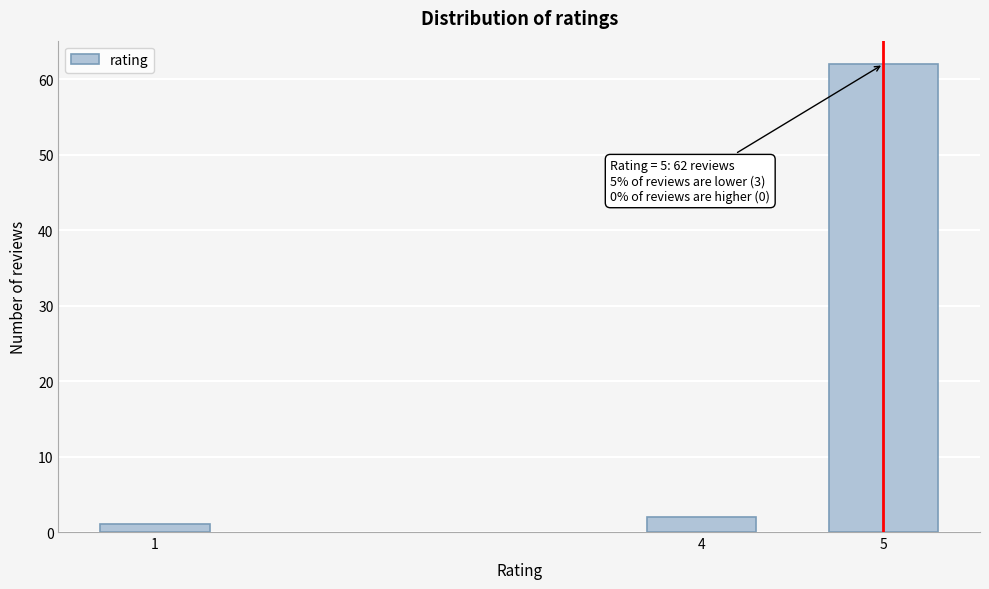

Reading left to right, transcribe all the data shown in this chart.

1	2	62